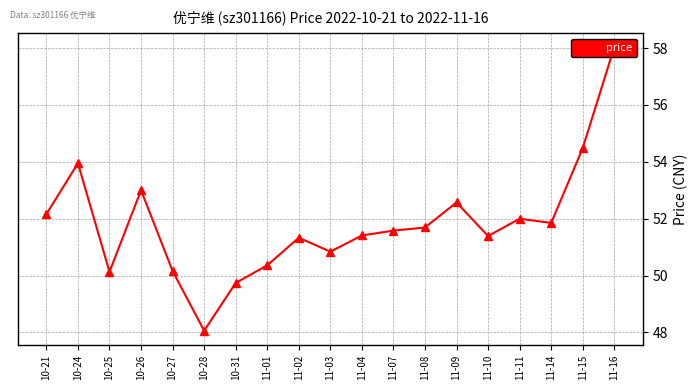

Which category has the lowest value across all series?

10-28